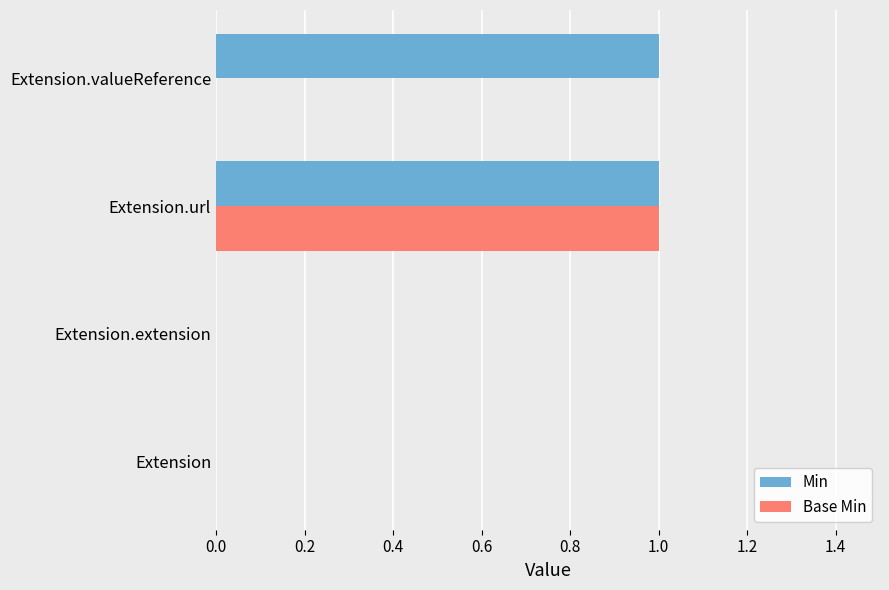

At which label does Base Min reach its peak?

Extension.url